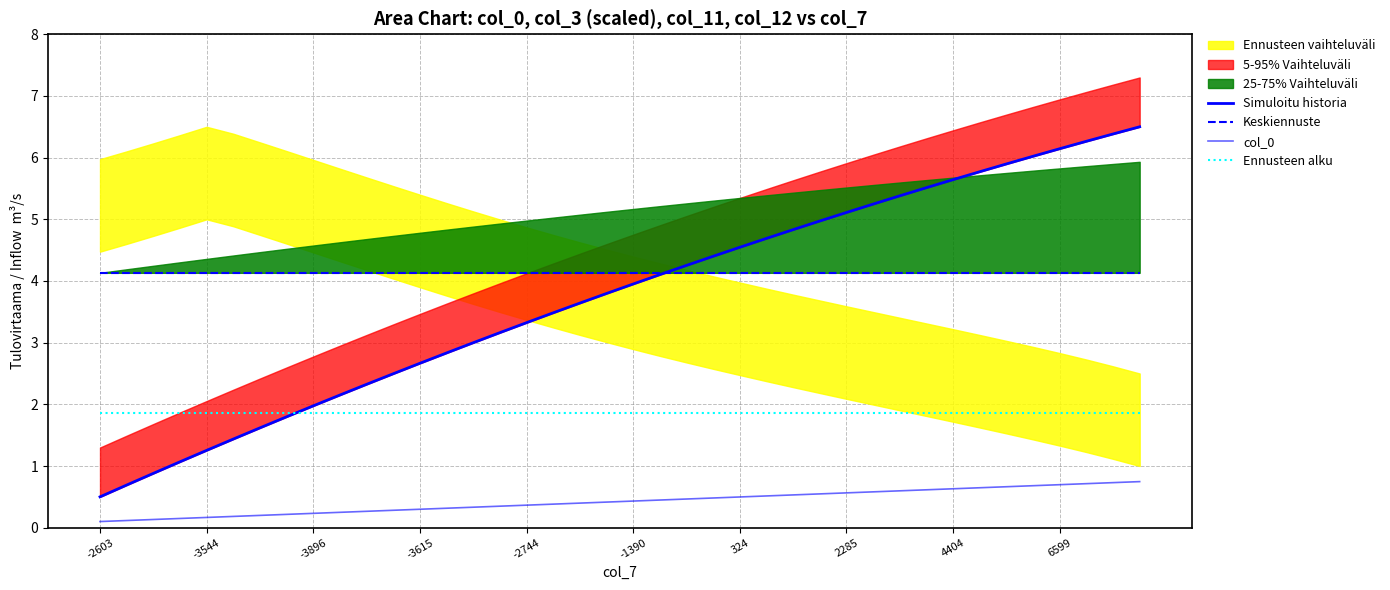

What is the label of the 29th point from the right?

11